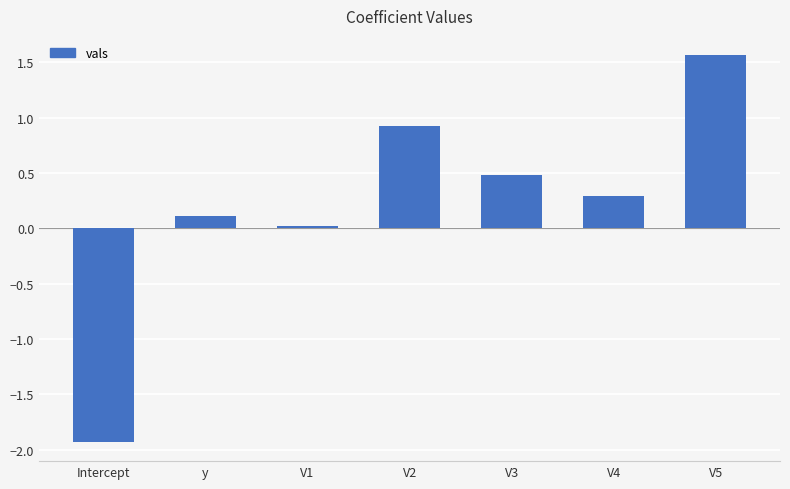

What is the label of the 6th bar from the left?

V4